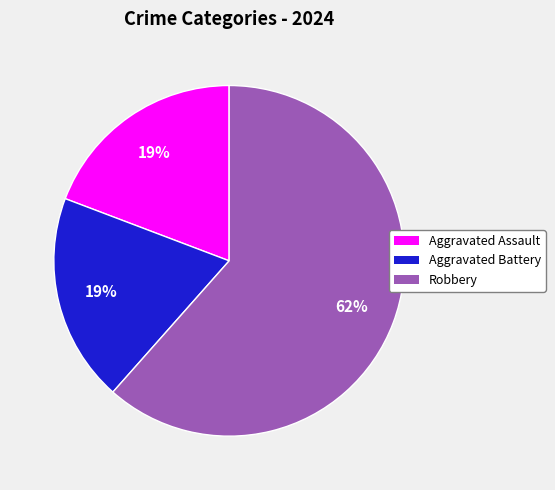

Which category has the biggest portion of the pie?

Robbery